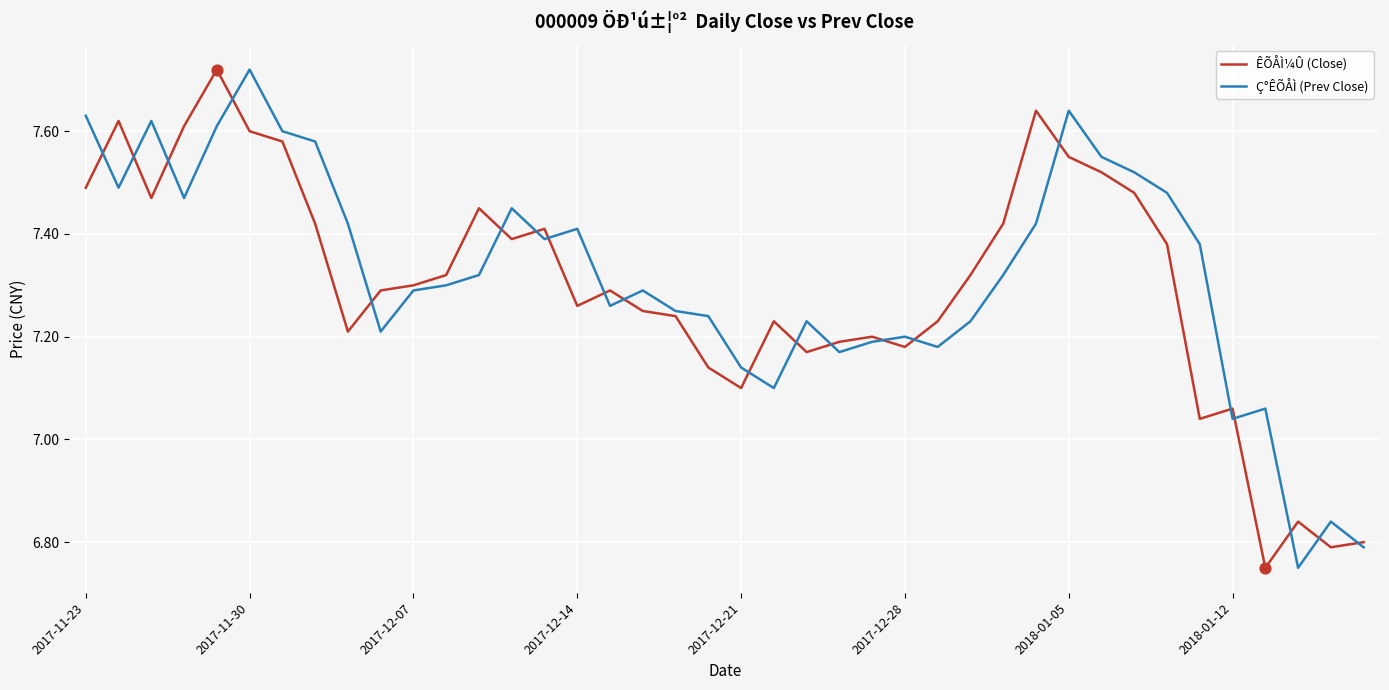

Which series has the largest total across all categories?

Ç°ÊÕÅÌ (Prev Close)